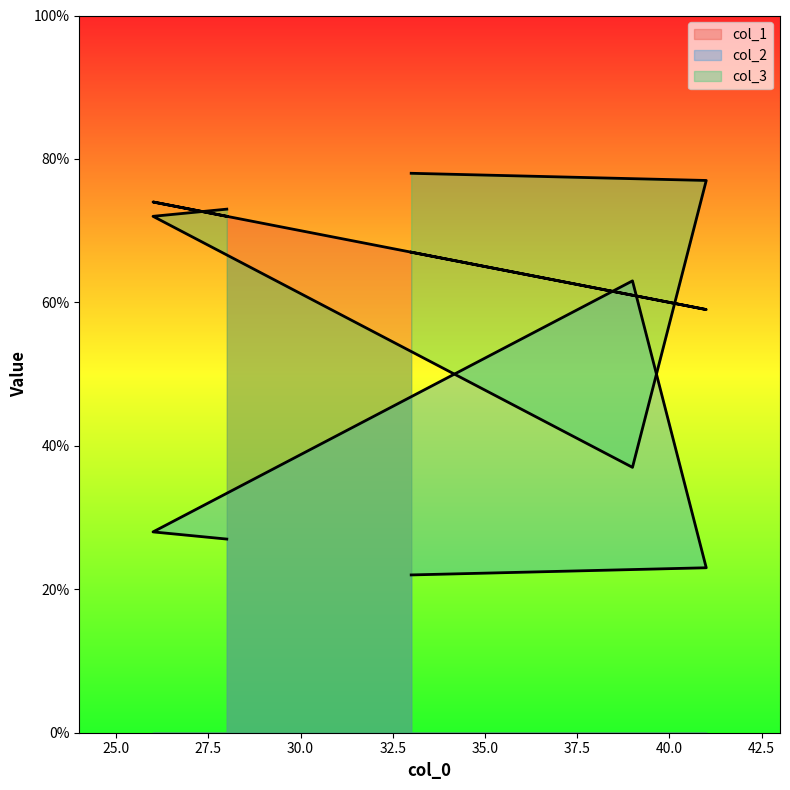

True or false: col_1 has a value of 61 at 39.

True